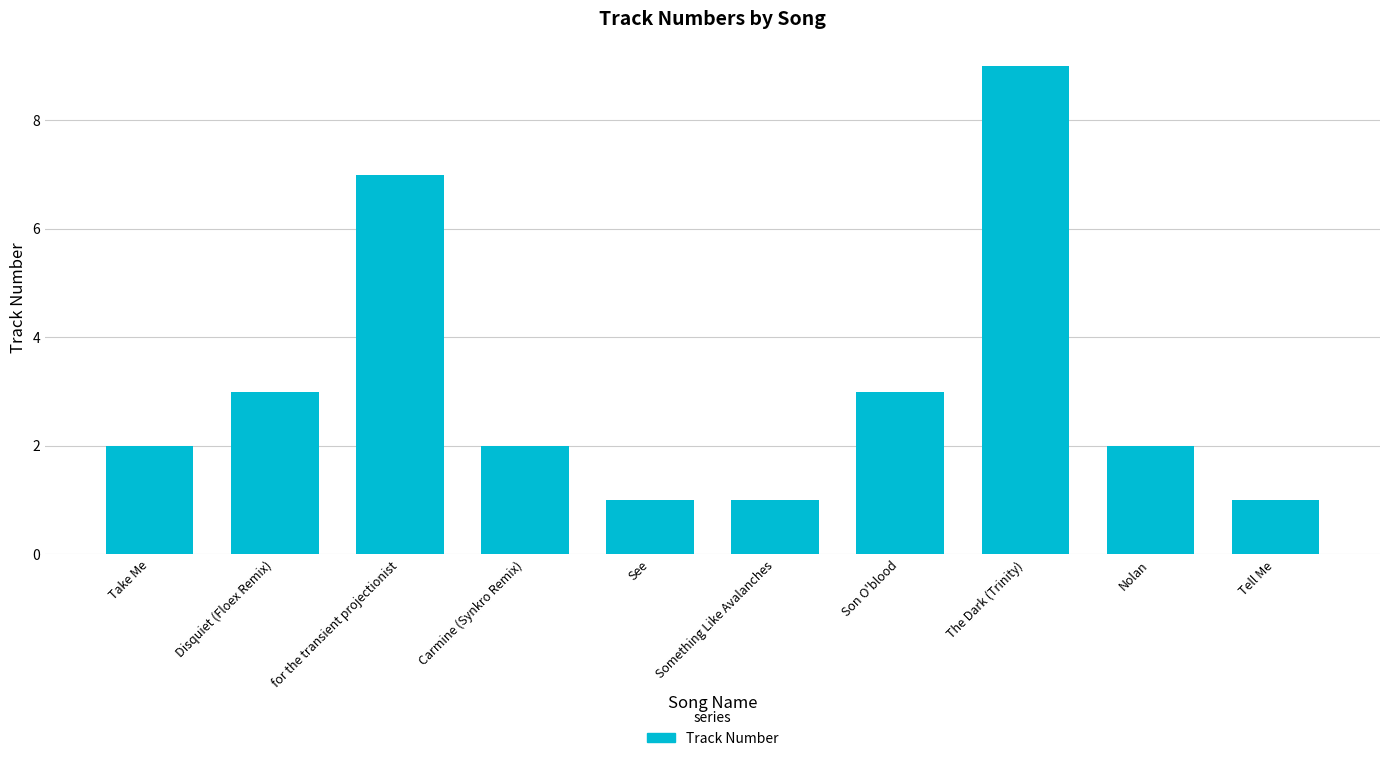

What is the sum of the values at The Dark (Trinity) and Nolan?

11